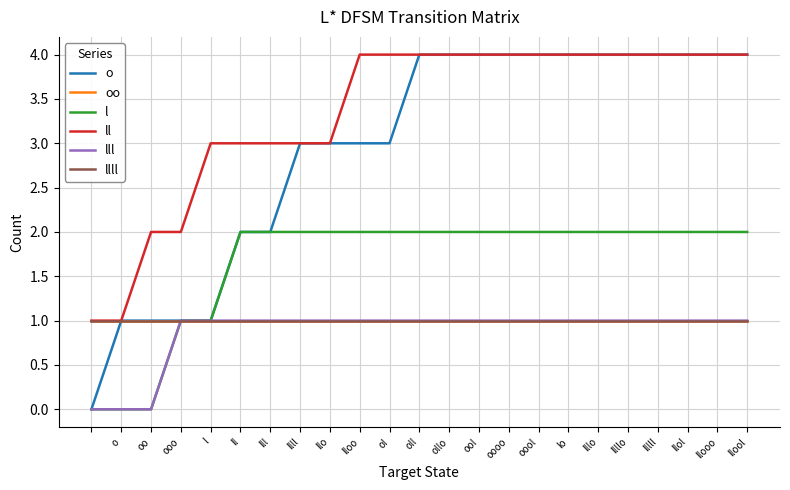

What is the greatest value displayed?

4